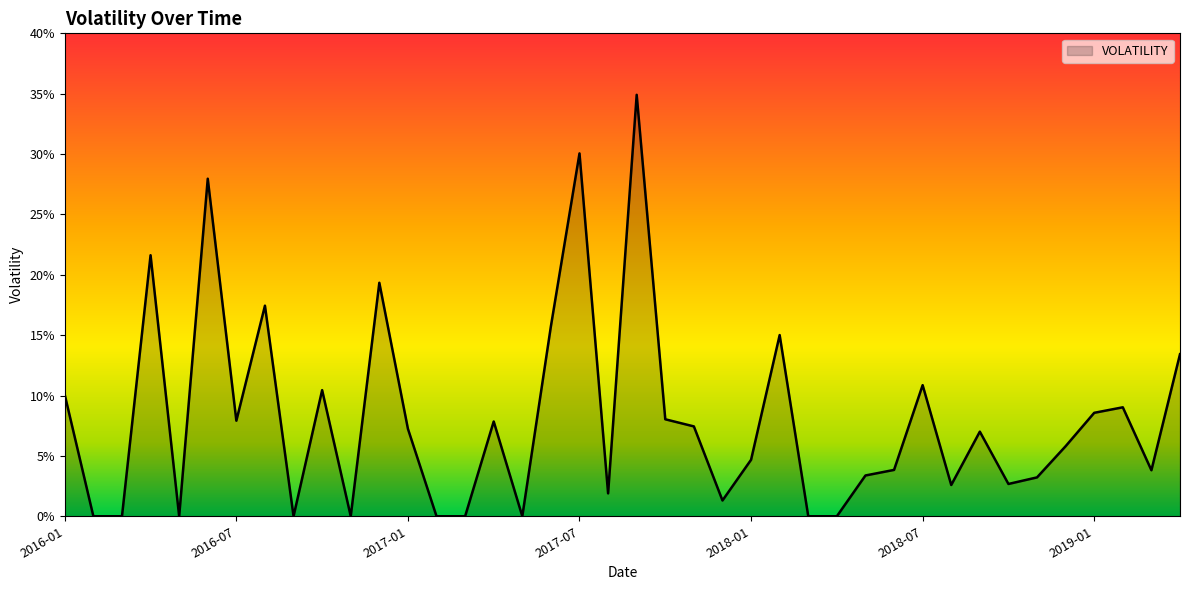

Does the chart display data point markers on the line(s)?

No